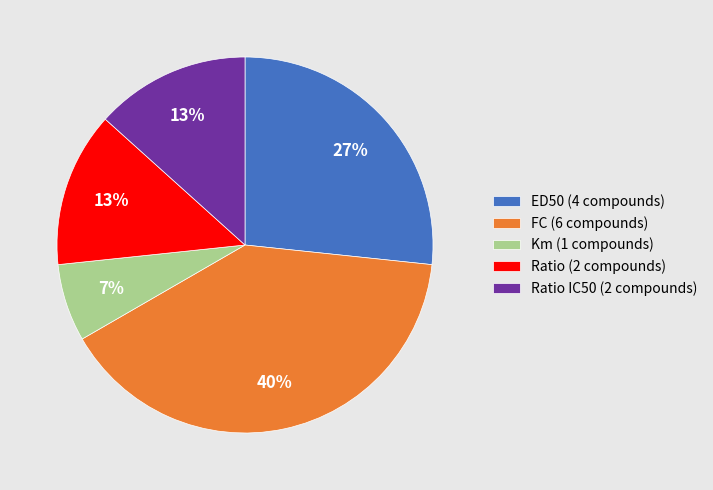

Is it true that Km (1 compounds) is 7% of the pie?

True